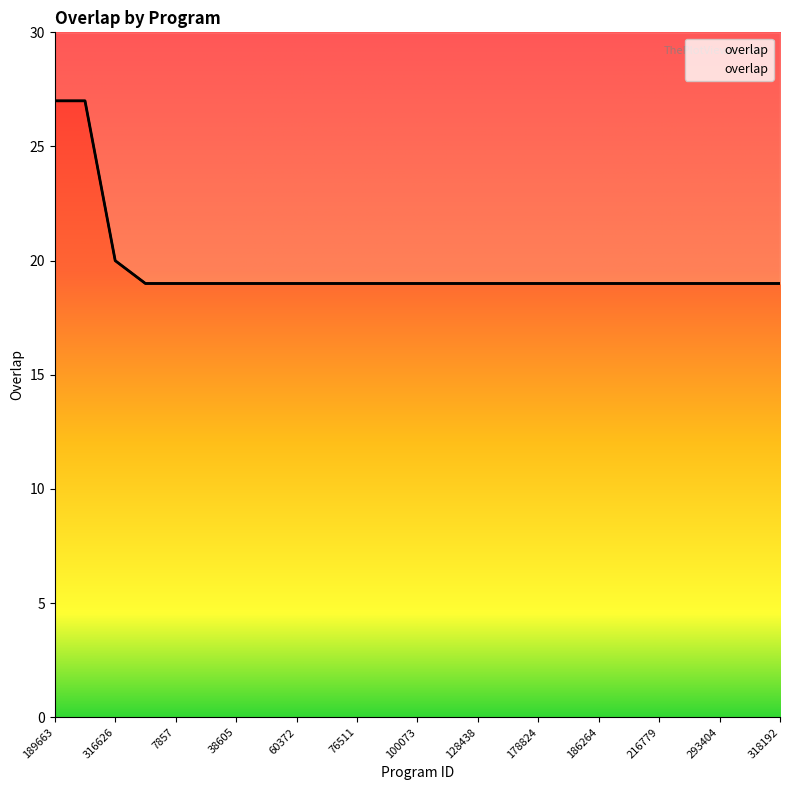

The value at 7857 is 28. True or false?

False